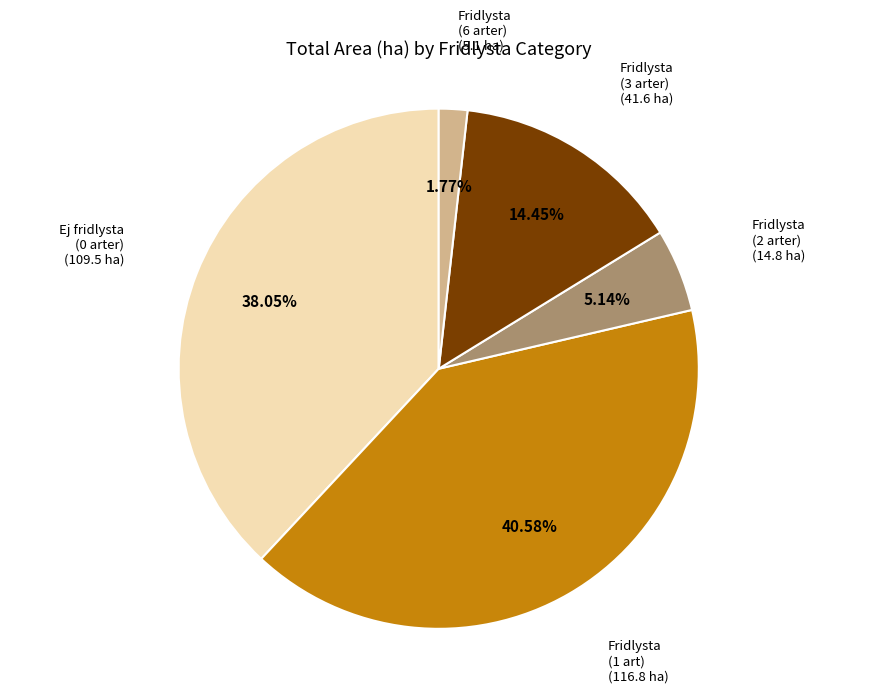

Does any single category account for the majority?

No